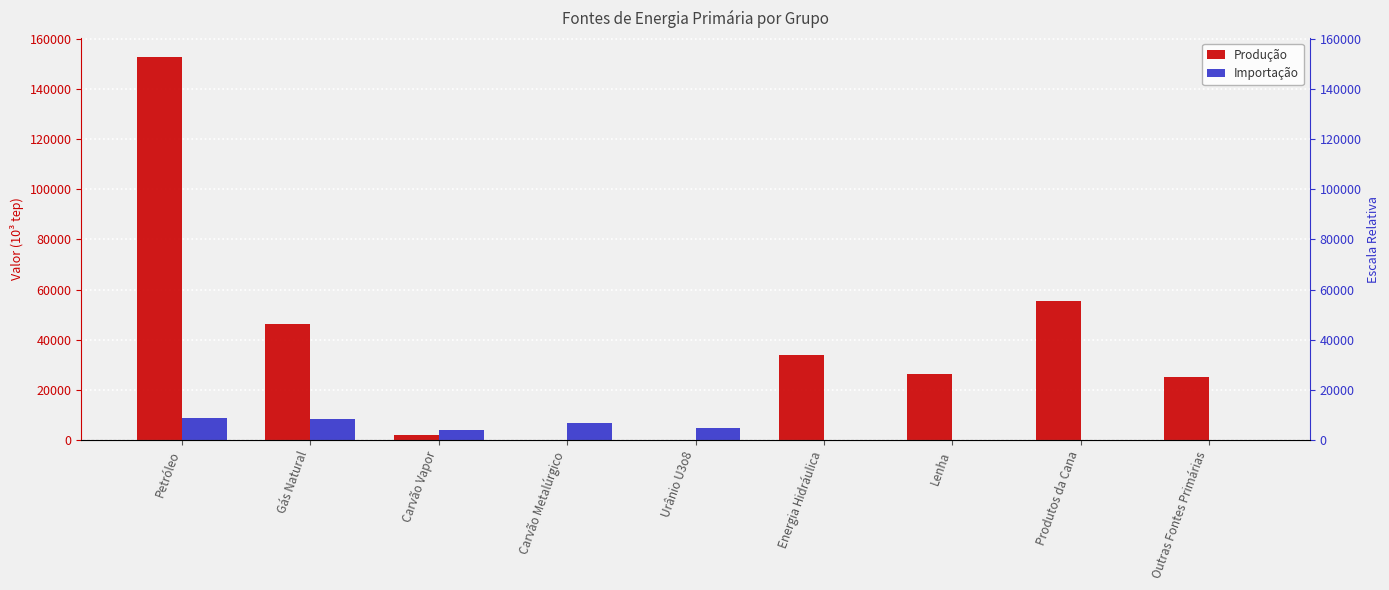

Reading left to right, list all the values displayed in this chart.

Produção: 152634.9	46298.9	2084.8	0.0	205.8	34088.8	26456.7	55597.4	25171.0
Importação: 8684.5	8457.8	3897.4	6814.6	4698.9	0.0	0.0	0.0	0.0